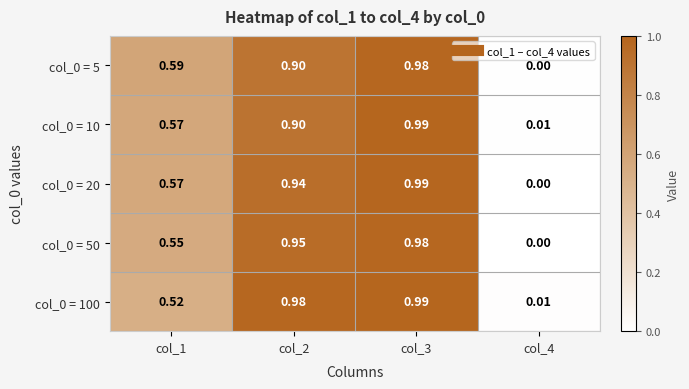

Is the value of col_0 = 50 at col_2 greater than the value of col_0 = 10 at col_4?

Yes